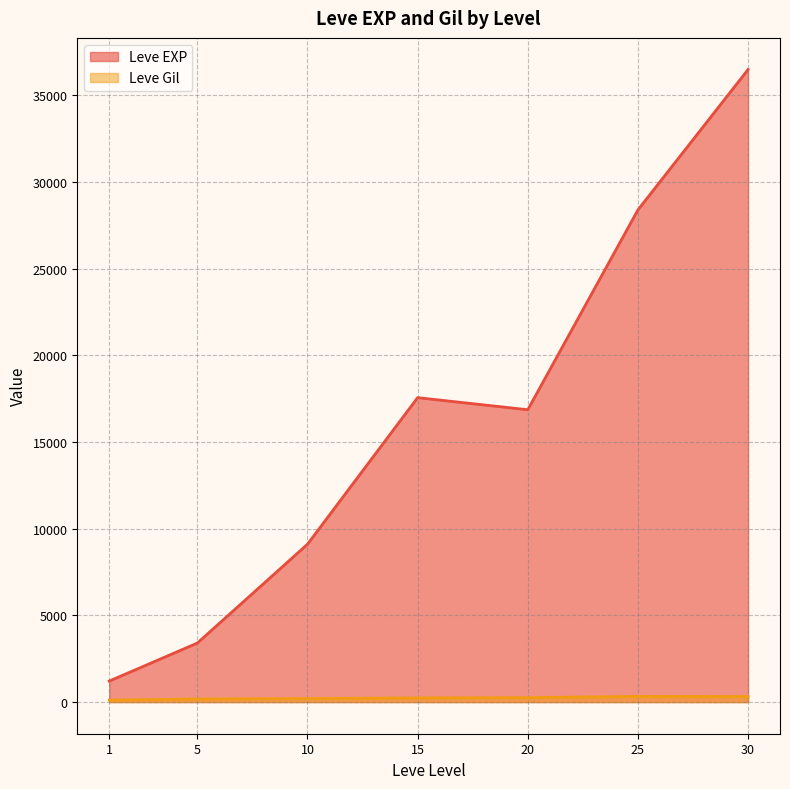

Is it true that Leve Gil equals 229 at 25?

True